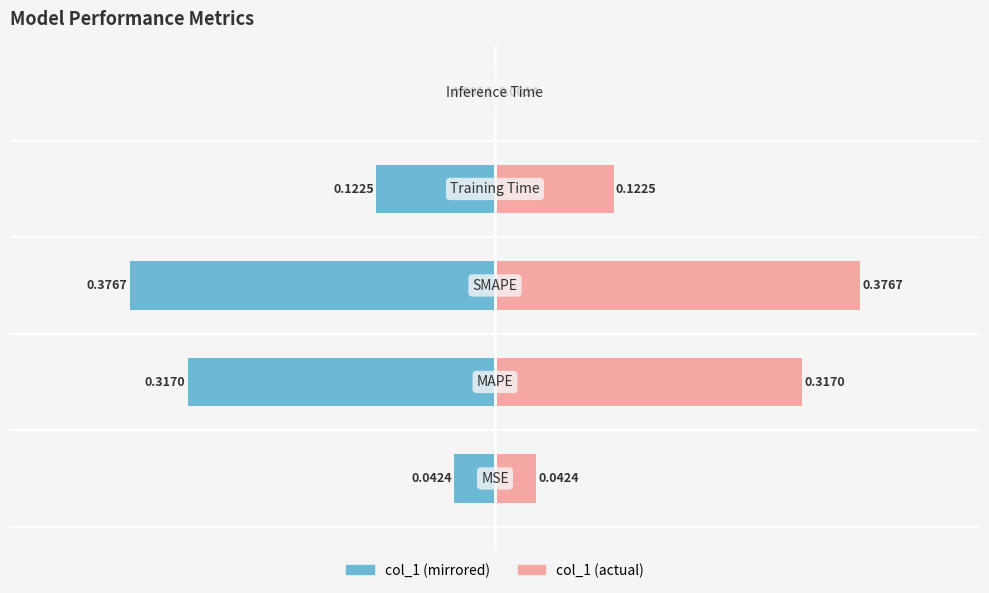

Is it true that col_1 (left) equals -0.6 at 1?

False